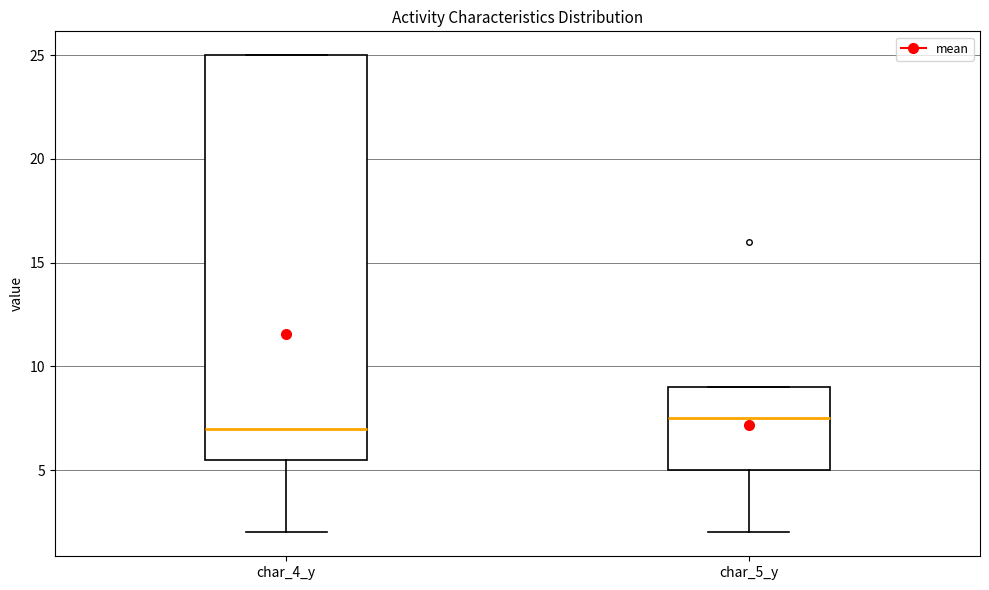

Where does the median line of the box for char_5_y sit on the y-axis? The values are not printed on the chart, so give them approximately, as read against the axis.

7.5